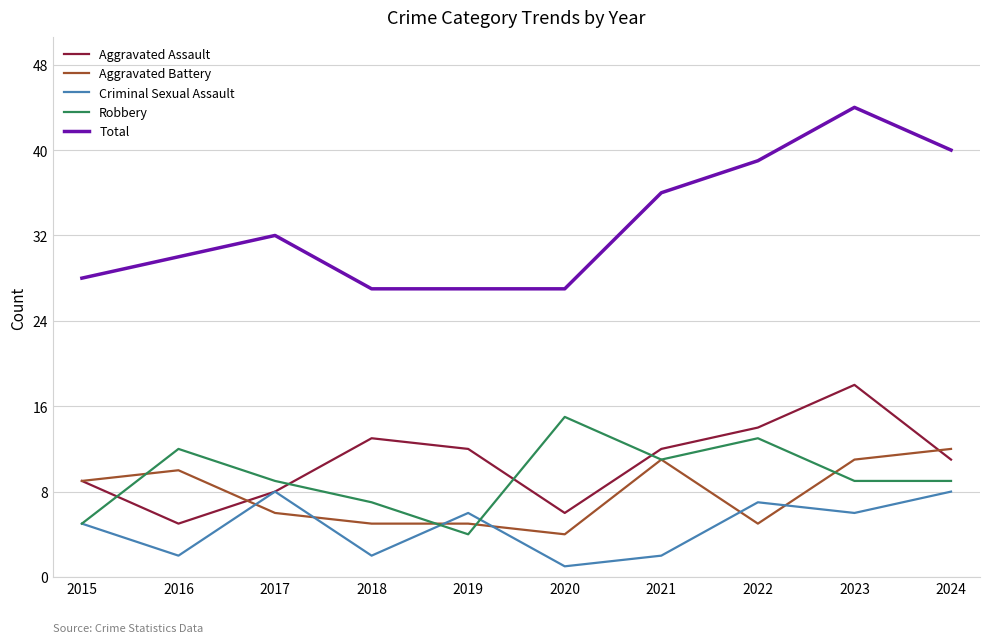

Which series changed the most between 2016 and 2020?

Aggravated Battery